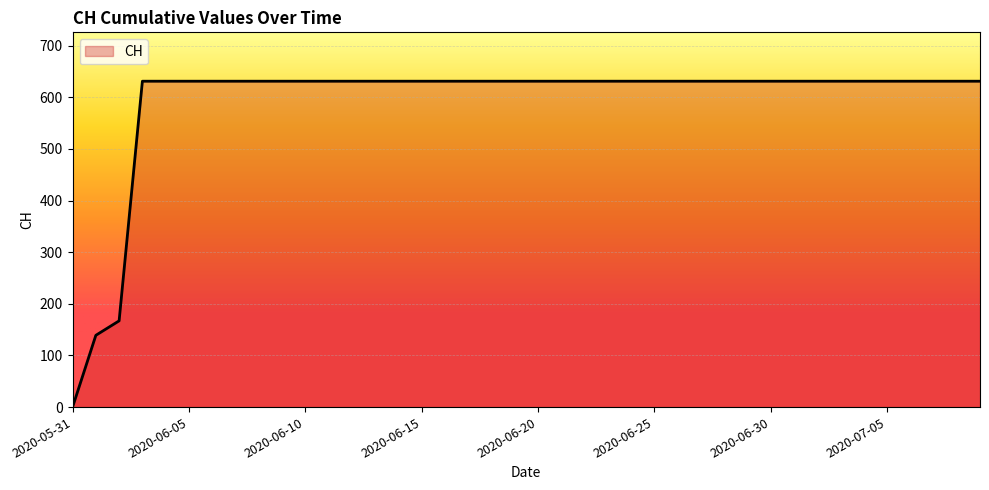

What is the maximum value shown in the chart?

631